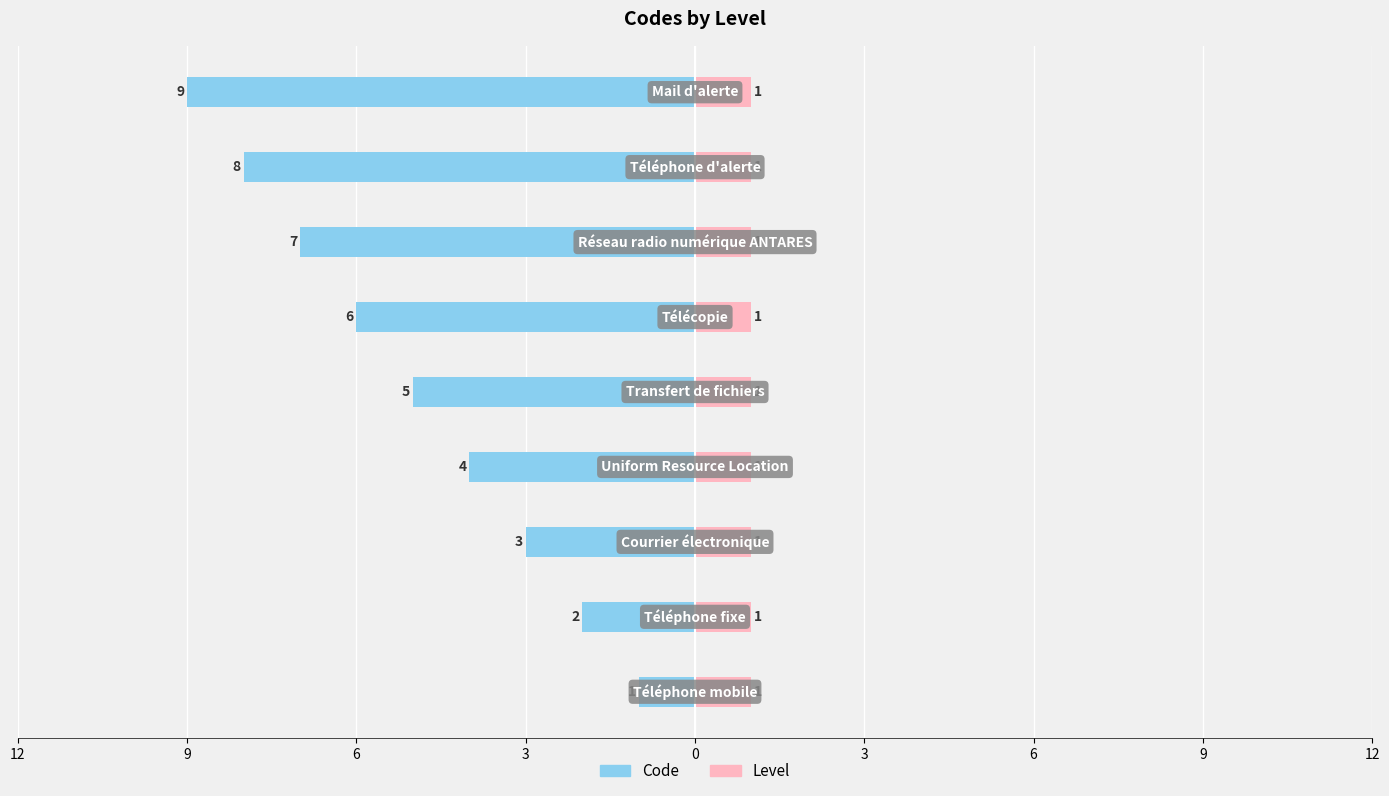

Count the number of data series in this chart.

2